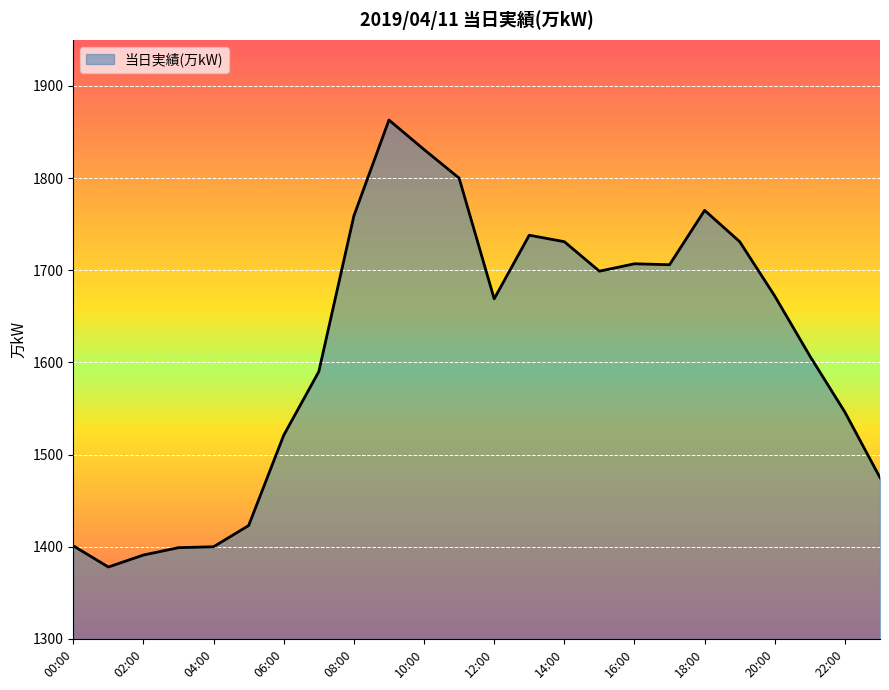

What is the greatest value displayed?

1863